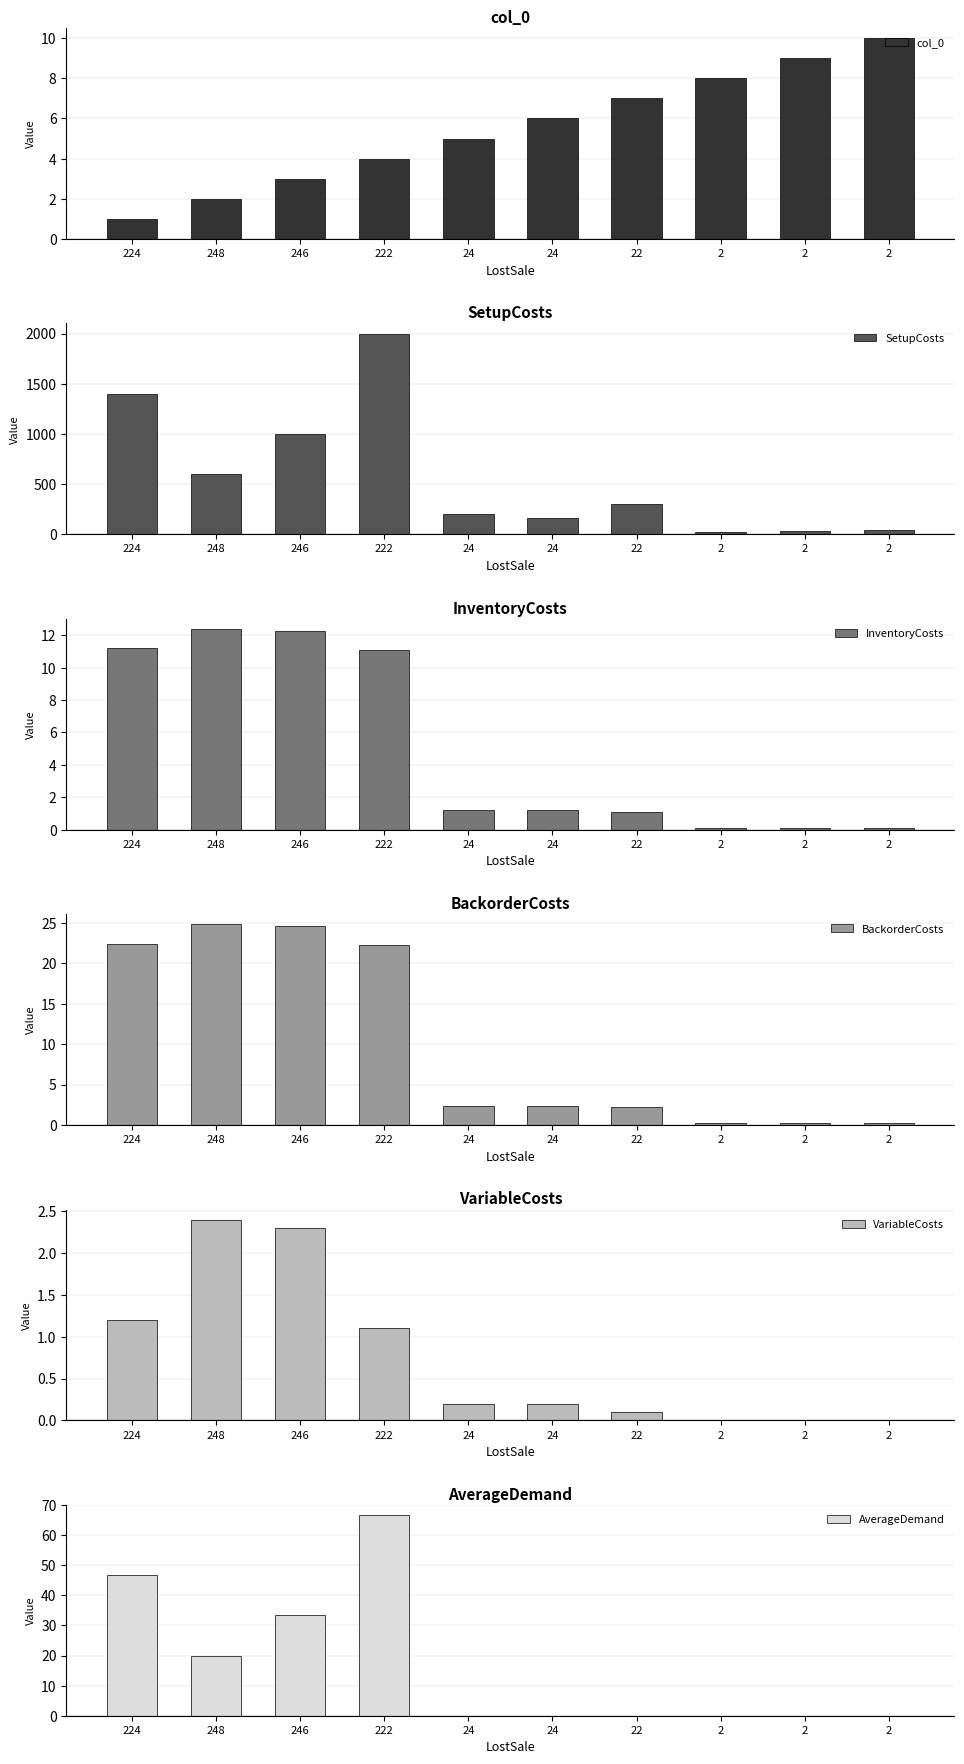

How many series are shown in this chart?

6